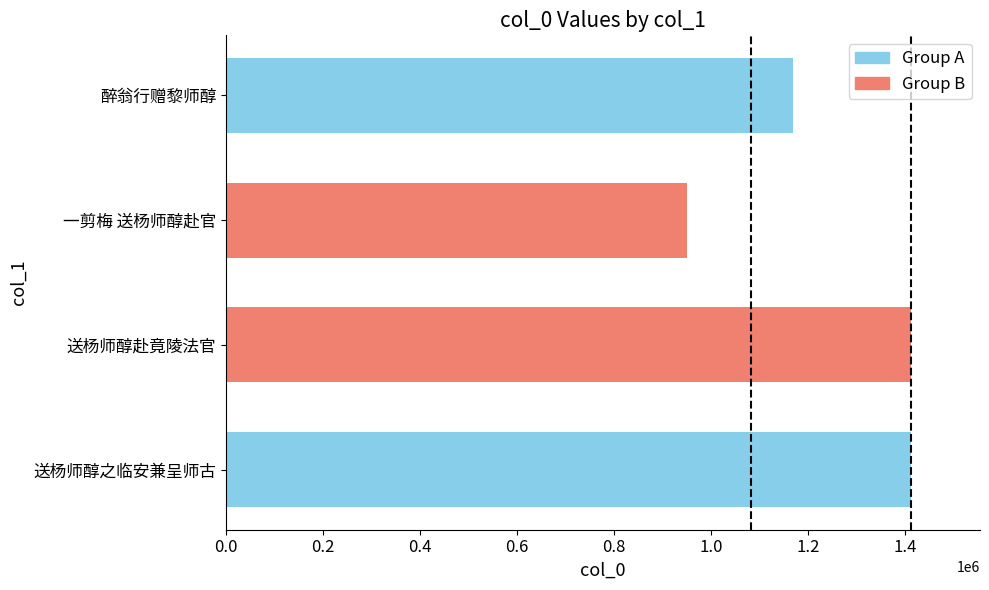

What is the greatest value displayed?

1413975